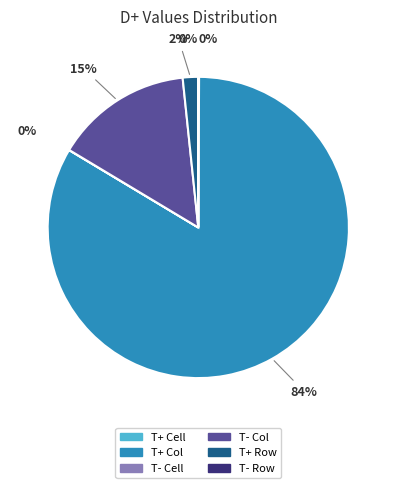

True or false: T+ Col accounts for 84% of the total.

True